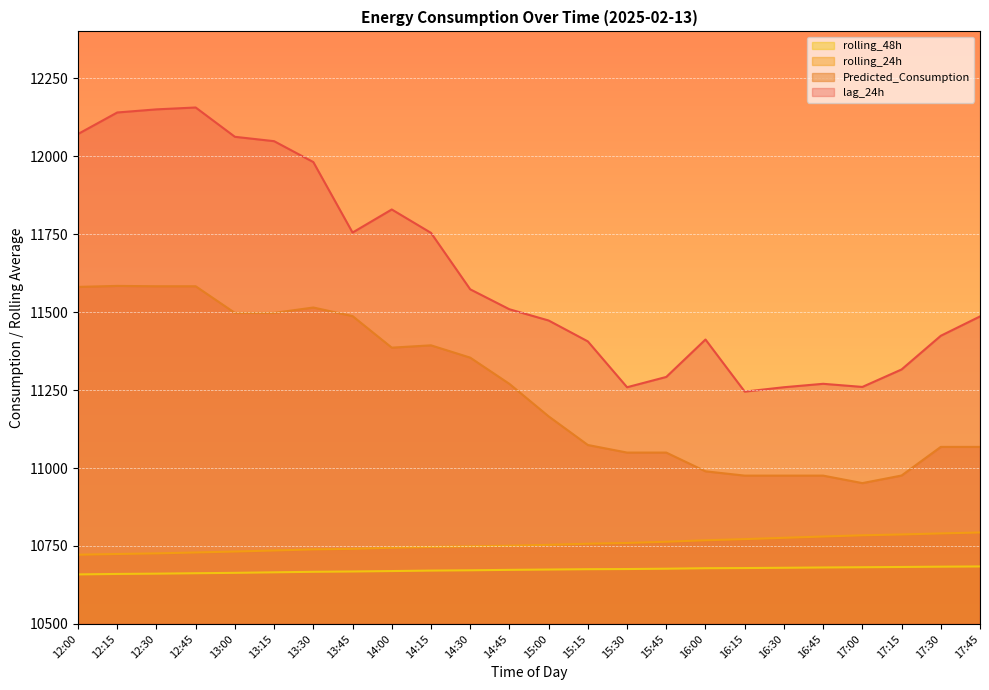

True or false: lag_24h and Predicted_Consumption cross at least once.

False